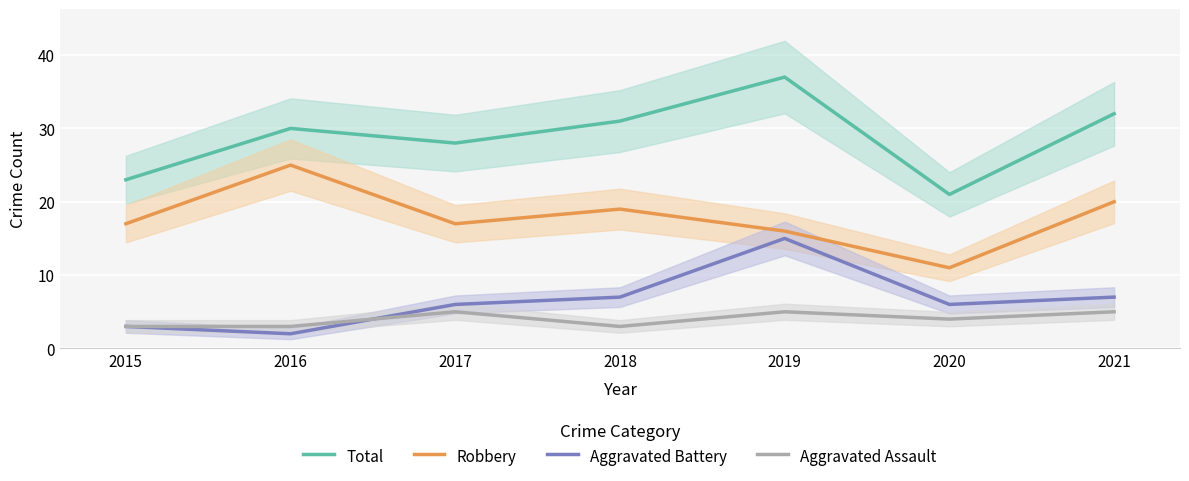

What is the value of the Aggravated Battery point at the 4th from the left?

7